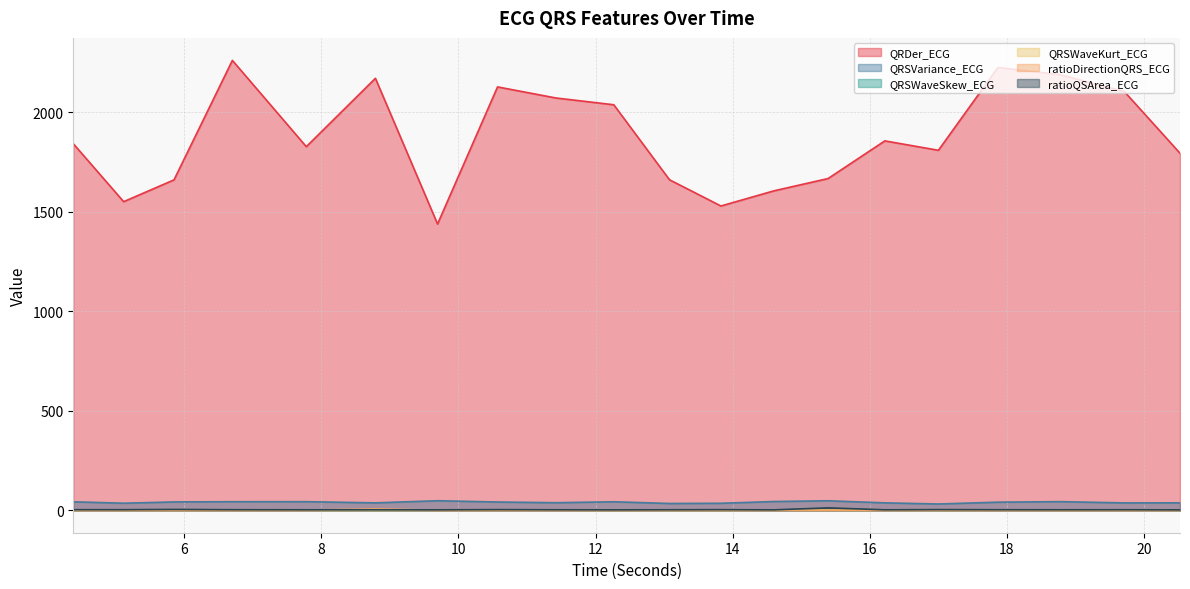

How many lines are shown in the chart?

6